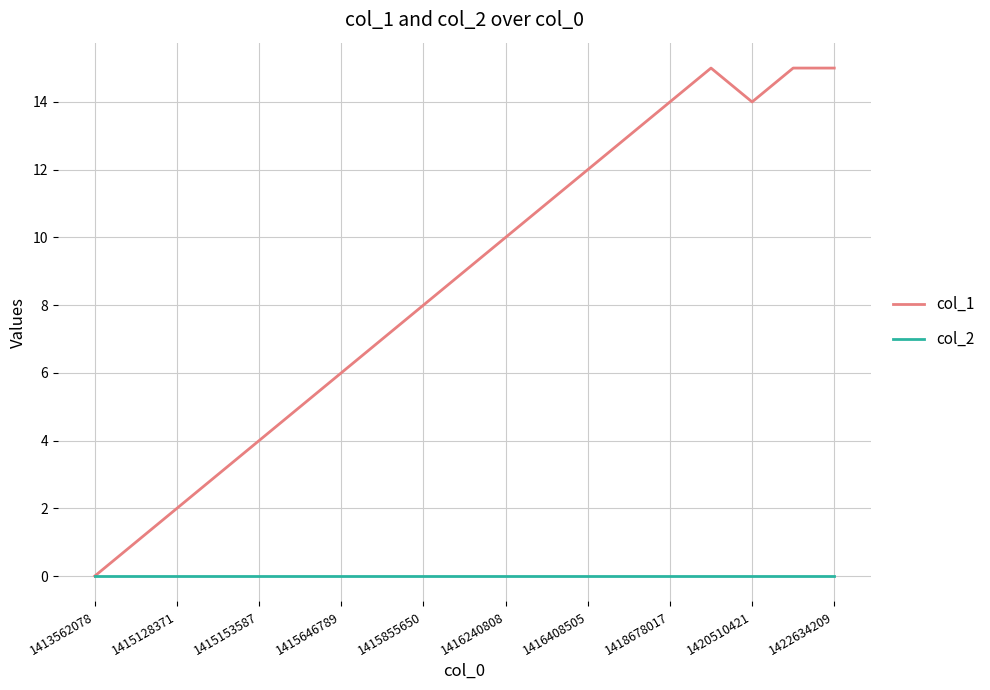

Which series has the widest spread of values?

col_1